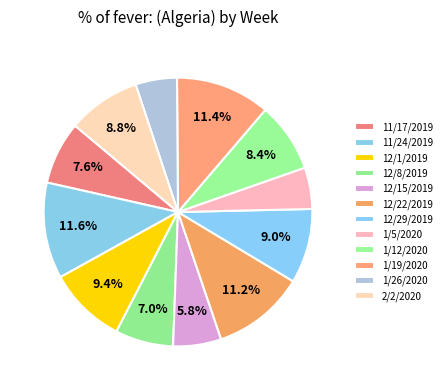

How many slices are in this pie chart?

12